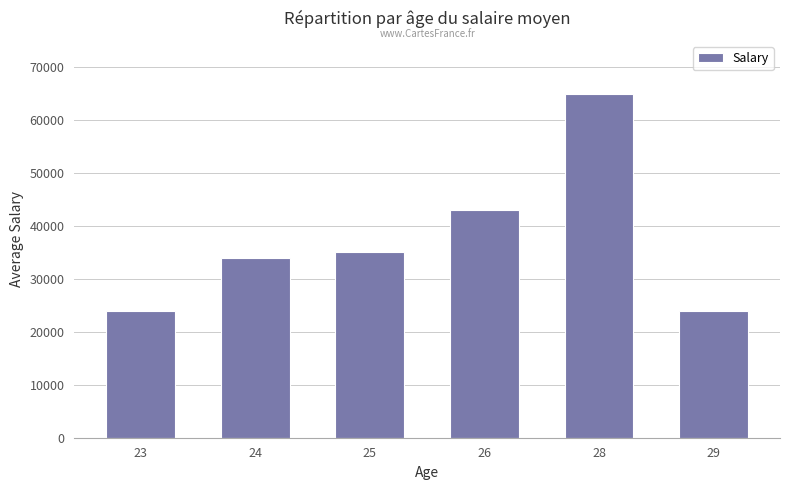

Approximately how many times larger is the value at 28 compared to 23?

2.7